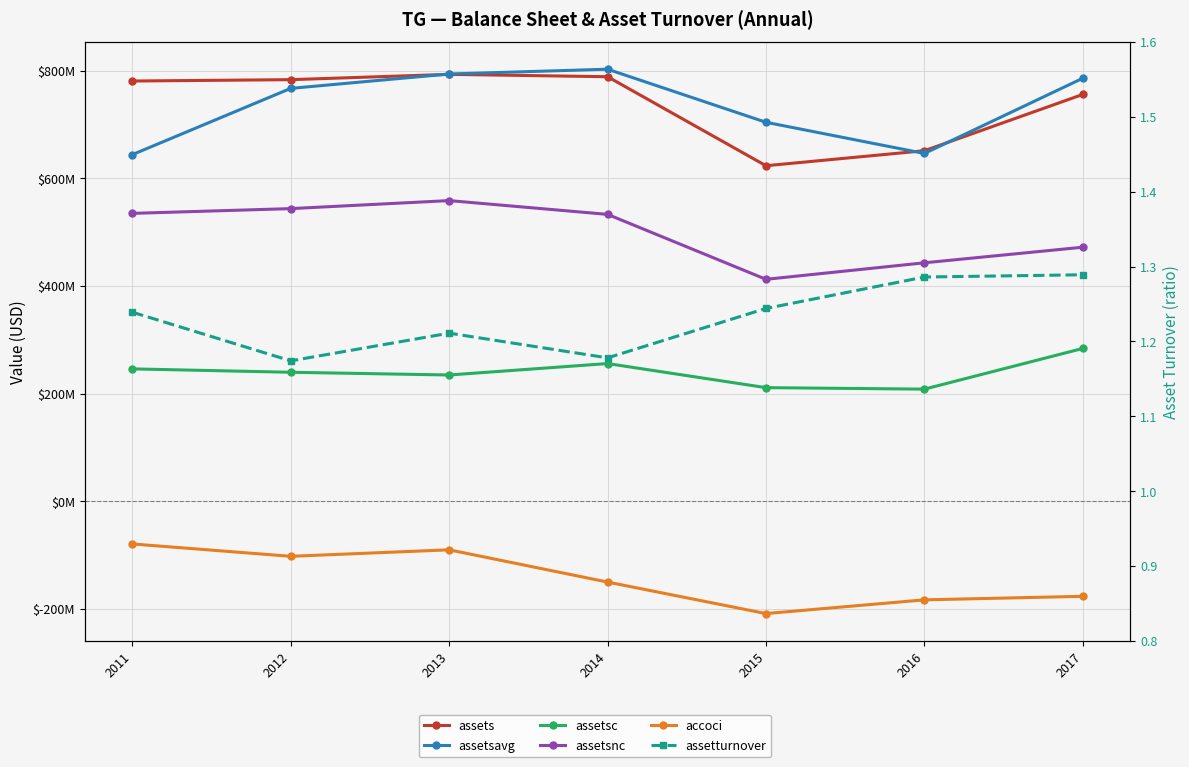

List the labels in order of assets value, largest first.

2013, 2014, 2012, 2011, 2017, 2016, 2015